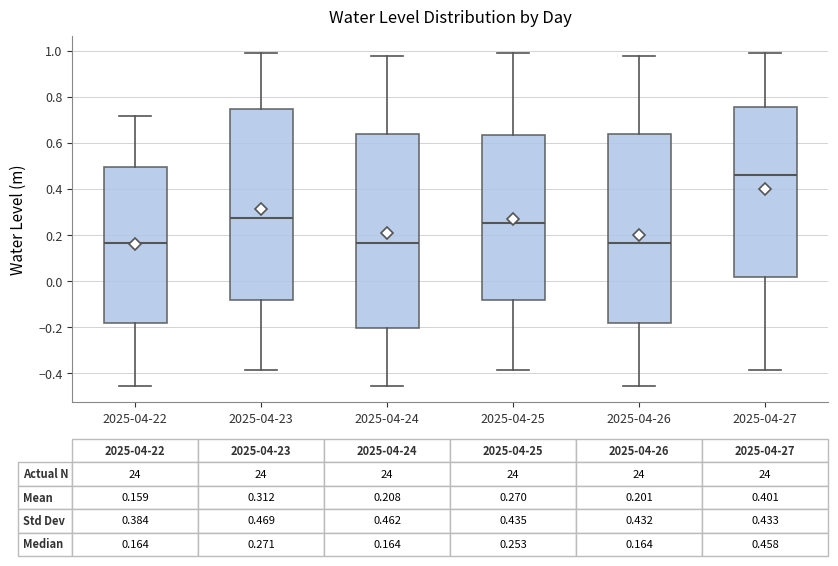

Which box's median line is the highest?

2025-04-27